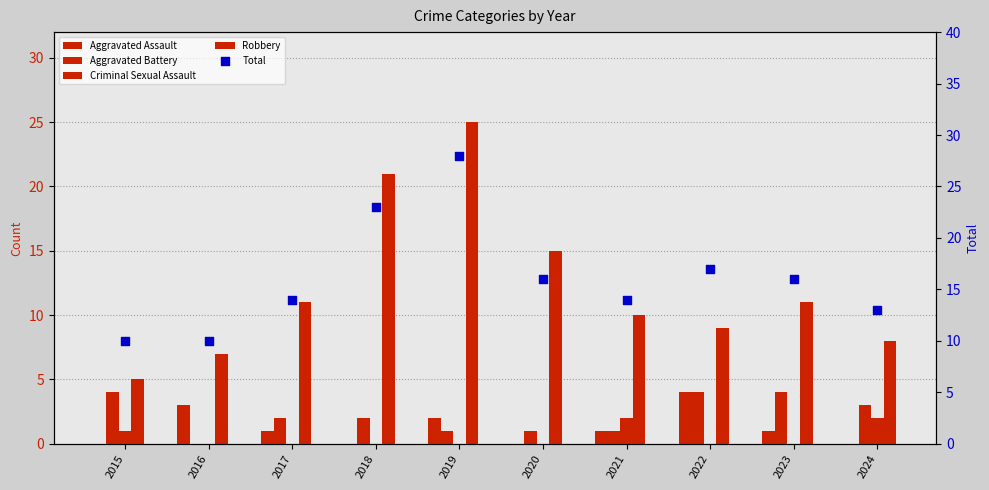

What is the total value across all series at 2023?

32